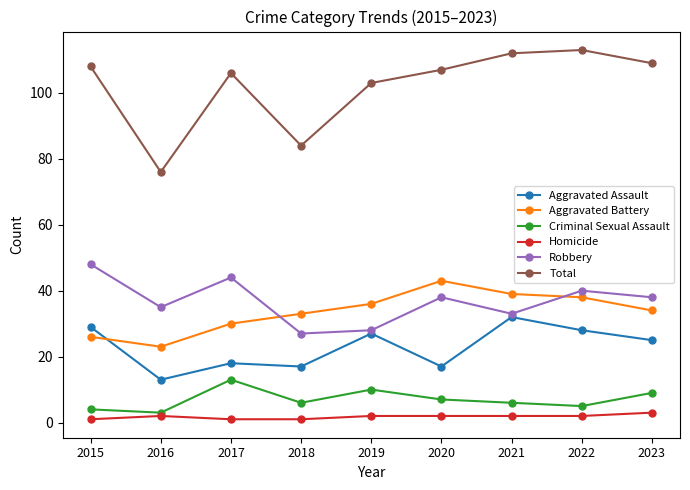

What is the spread (max minus min) of values at 2018?

83